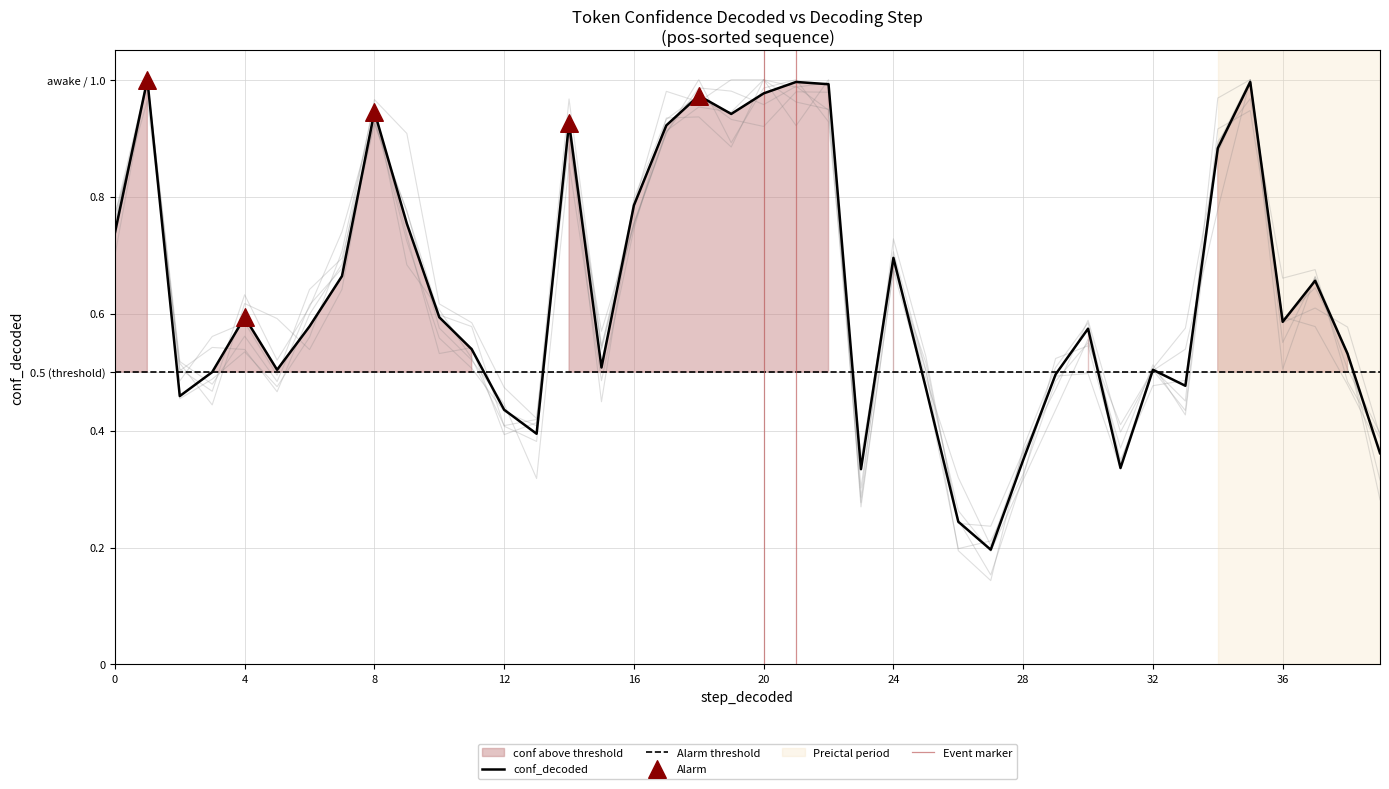

What is the change in value from 17 to 23?

-0.6